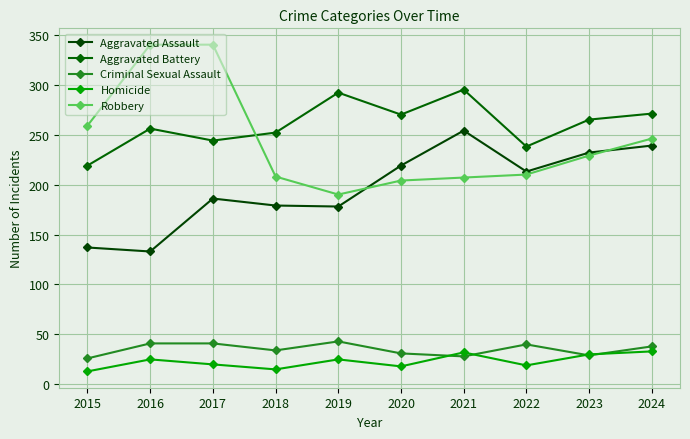

At how many categories does at least one series exceed 165?

10